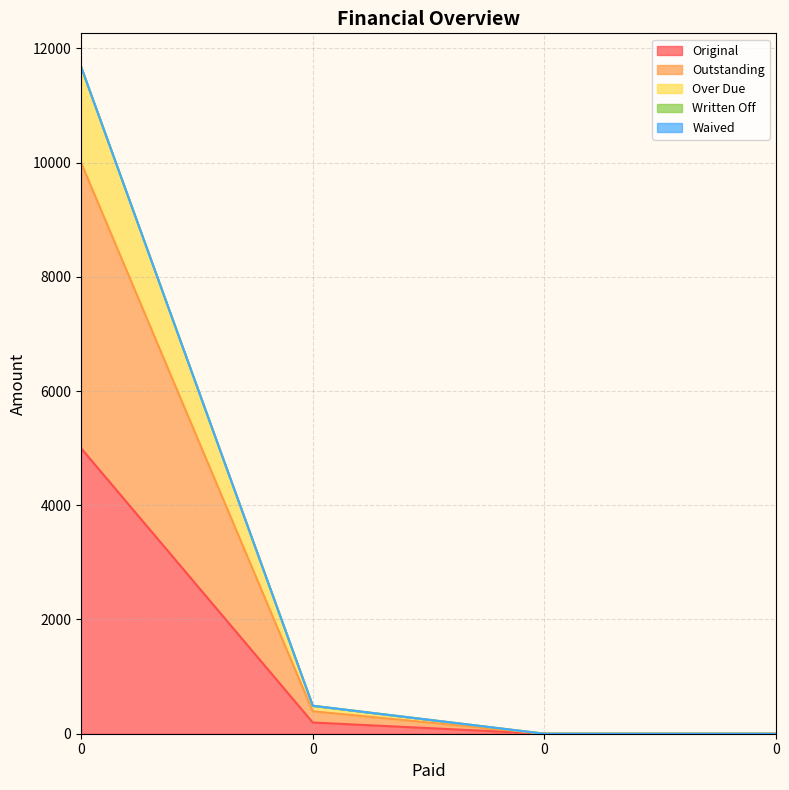

List the labels in order of Outstanding value, smallest first.

0, 0, 0, 0